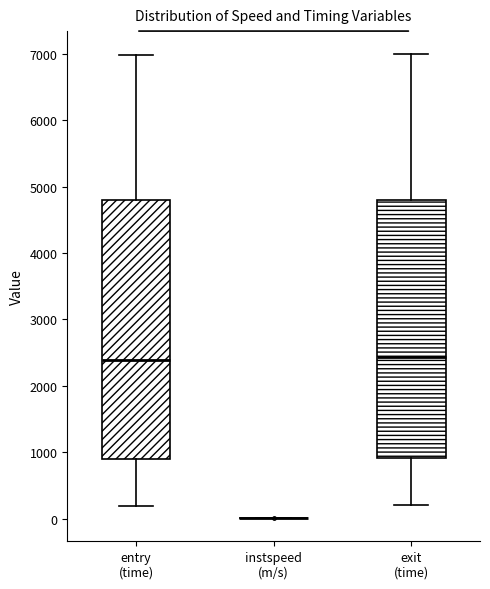

Where is the lower edge of the box for entry (time) on the y-axis? The values are not printed on the chart, so give them approximately, as read against the axis.

900